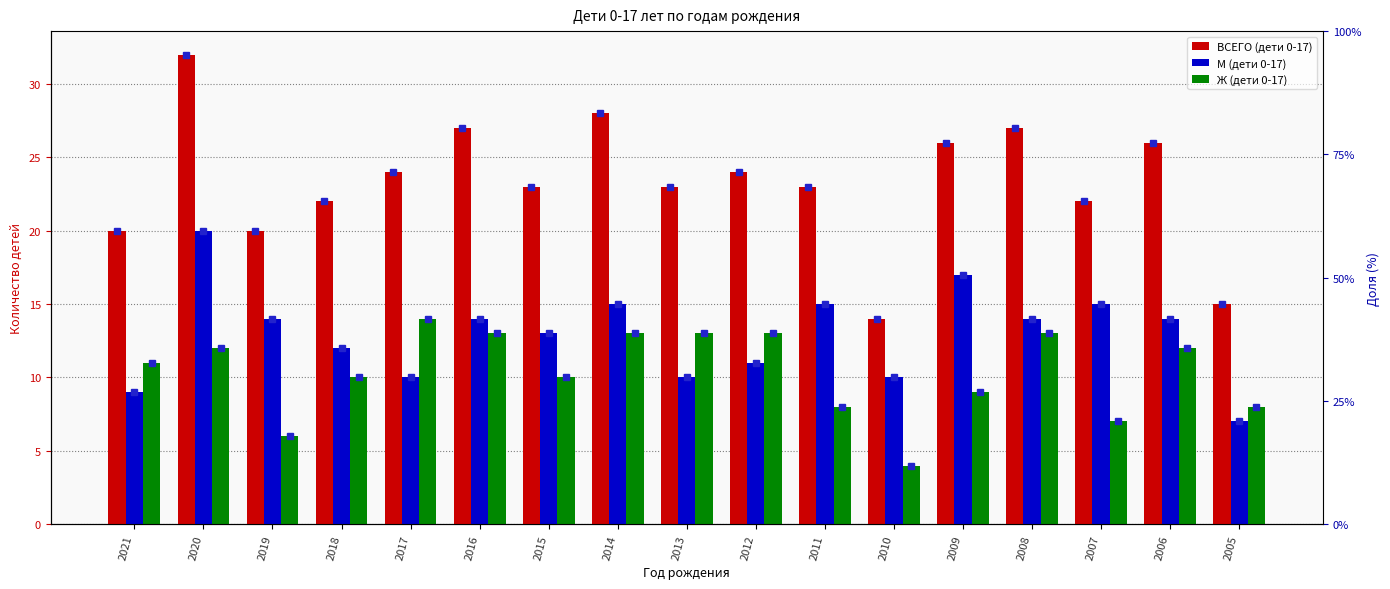

What are all the series names shown in the legend?

ВСЕГО (дети 0-17), М (дети 0-17), Ж (дети 0-17)